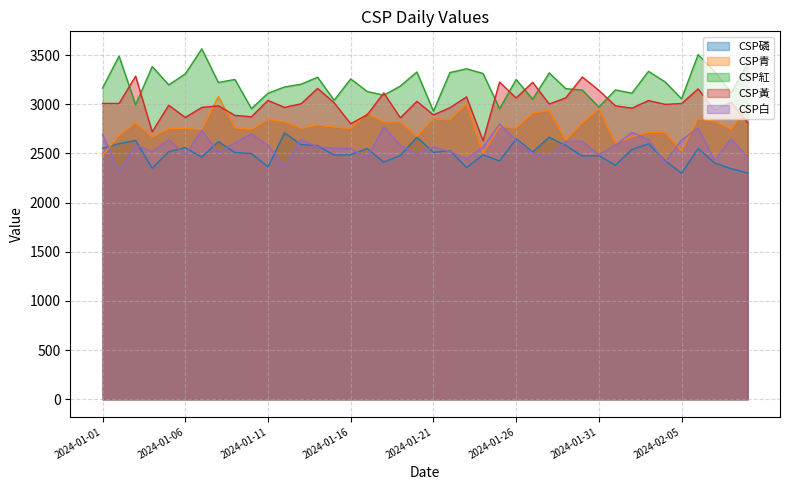

What is the difference between the highest and lowest values at 2024-01-16?

770.9